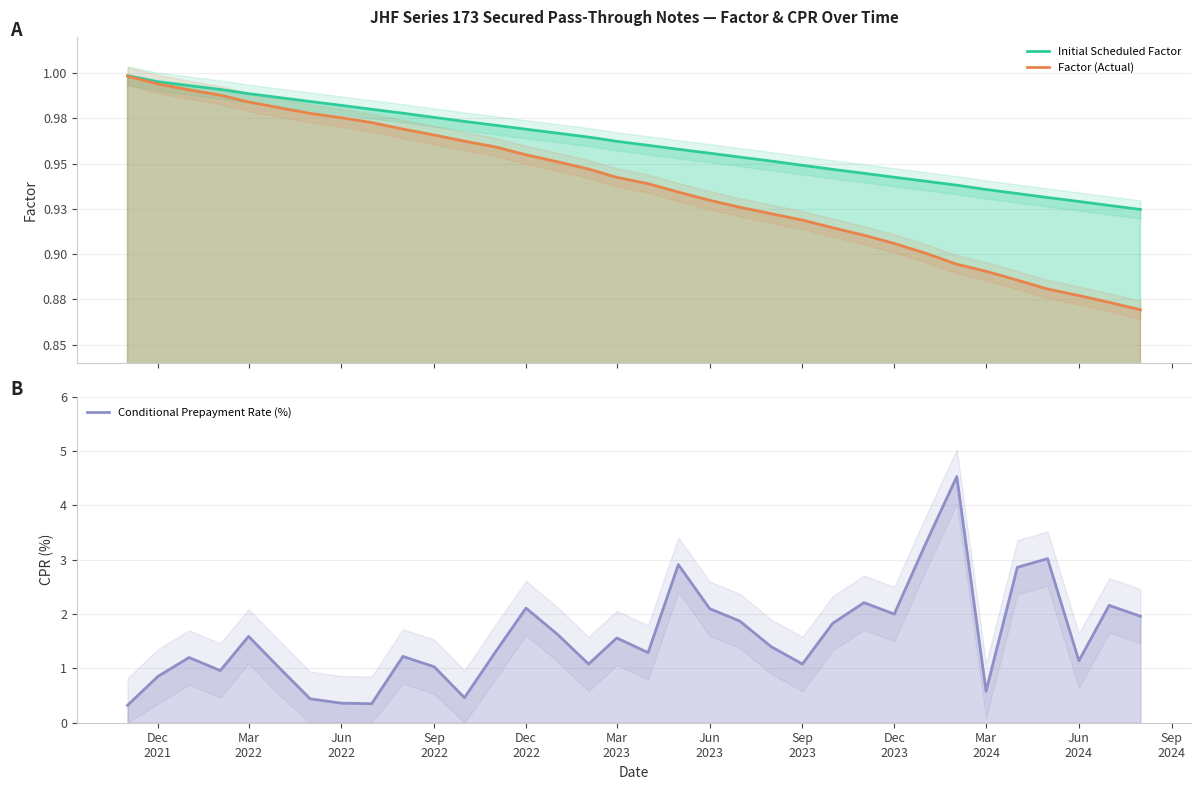

What is the sum of all Conditional Prepayment Rate (%) values?

53.7